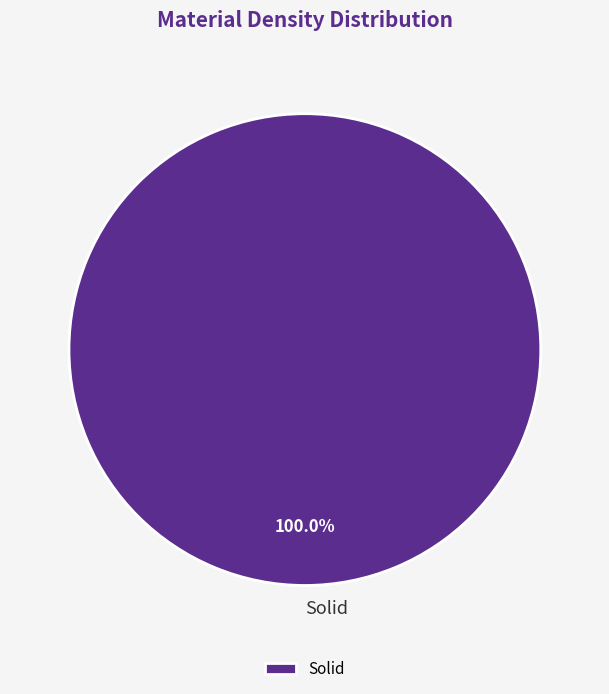

Is there any slice that represents more than half of the pie?

Yes